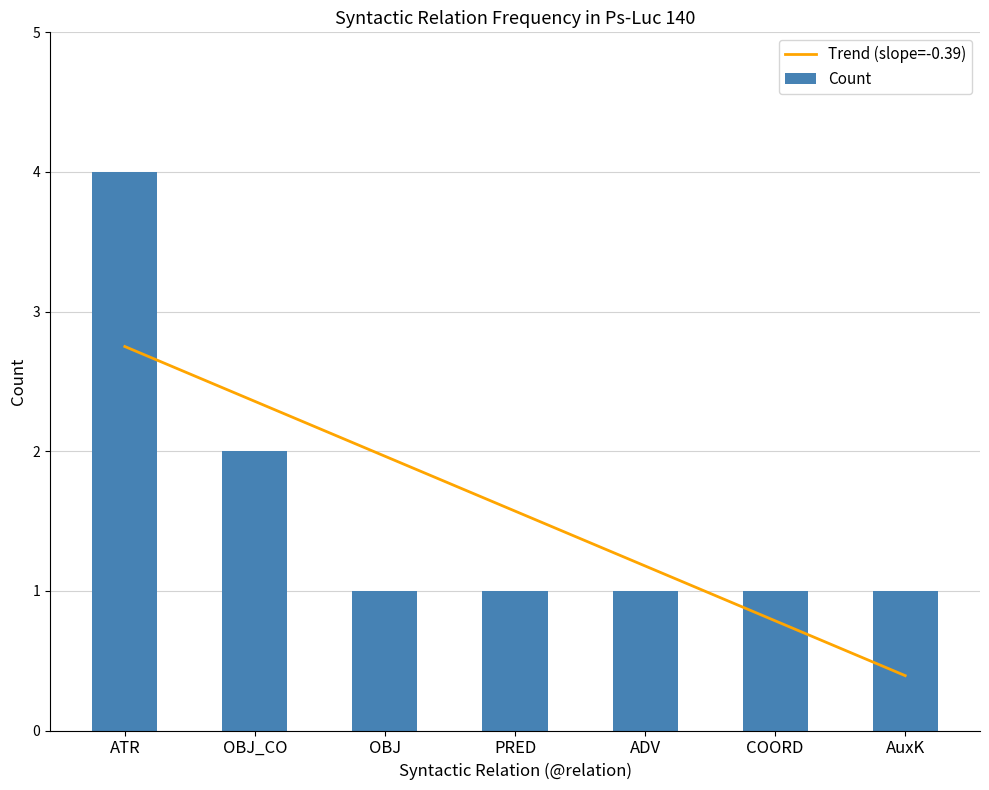

What is the maximum value for Count?

4